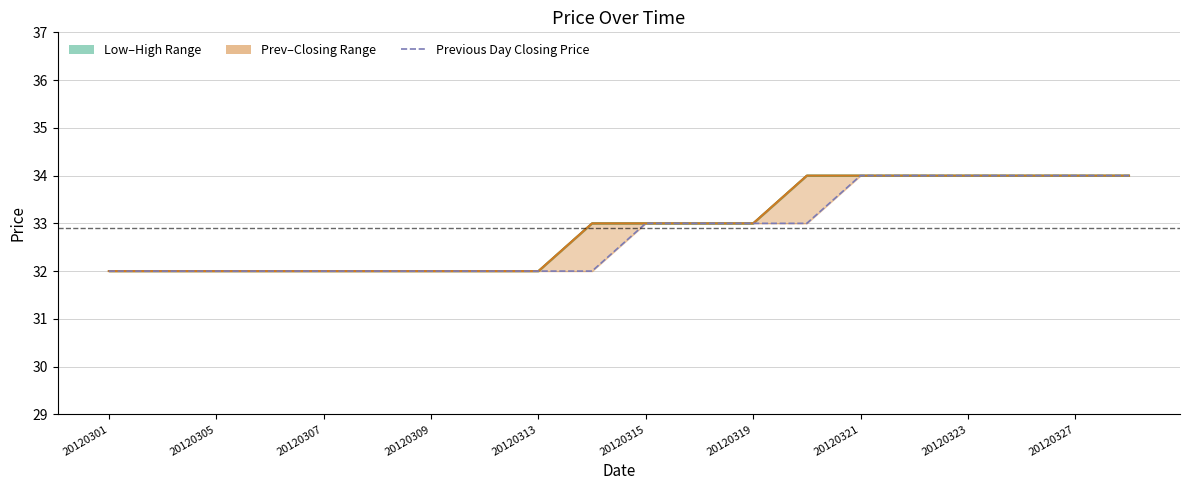

True or false: the data has more than 2 interior local peaks.

False